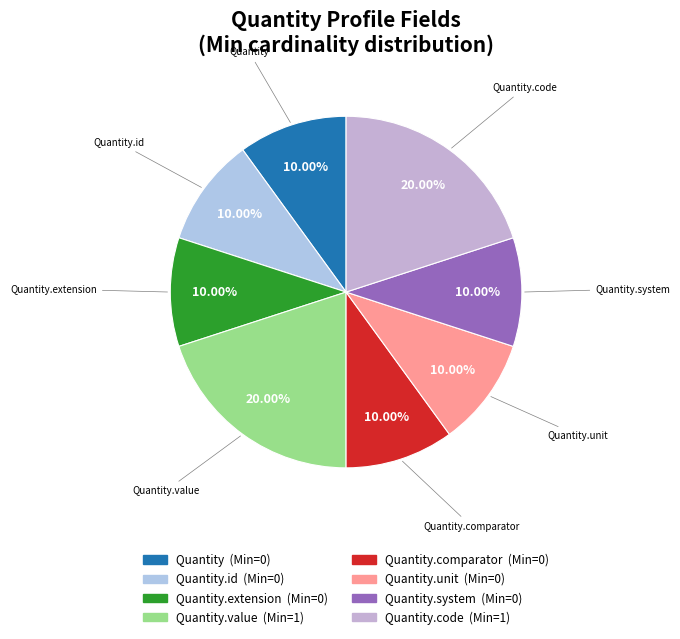

Combined, what portion of the pie is Quantity.code and Quantity.value?

40.0%